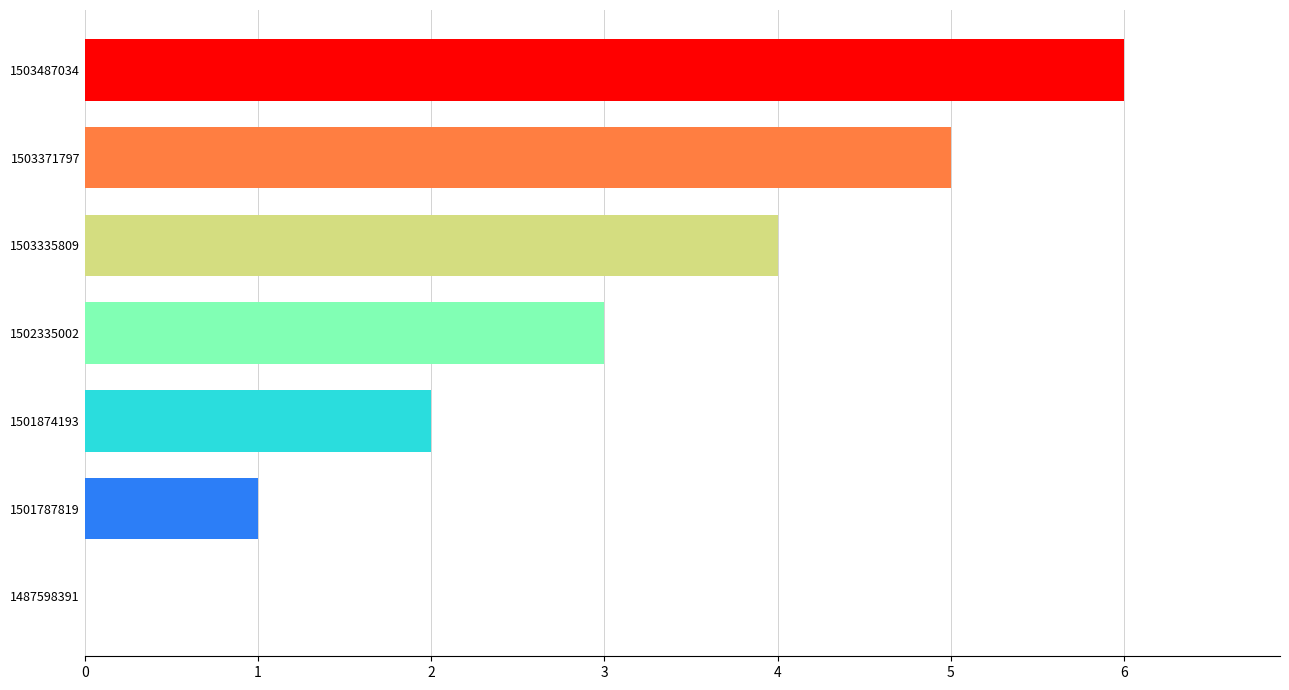

How many data points does each series have?

7